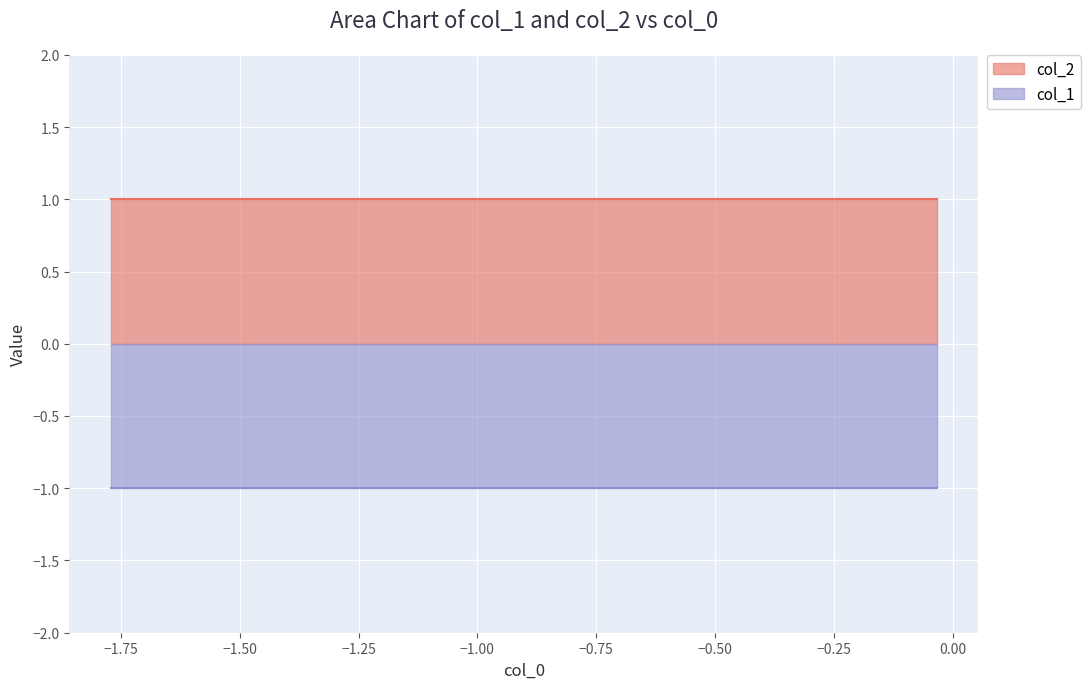

Rank the series by their maximum value, from highest to lowest.

col_2, col_1